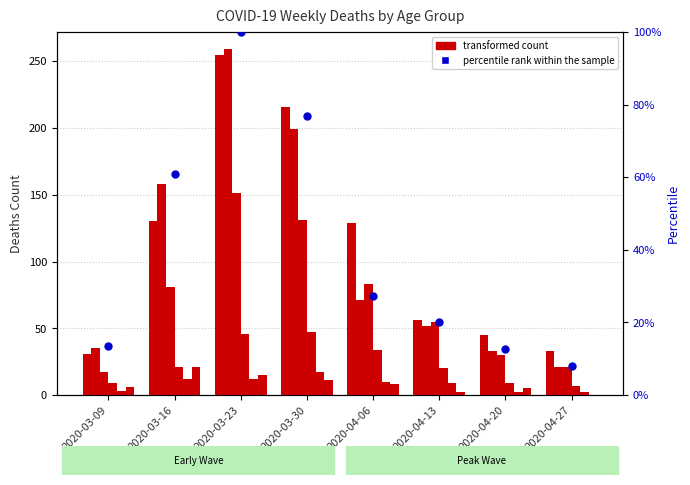

At which category is the sum across all series the highest?

2020-03-23